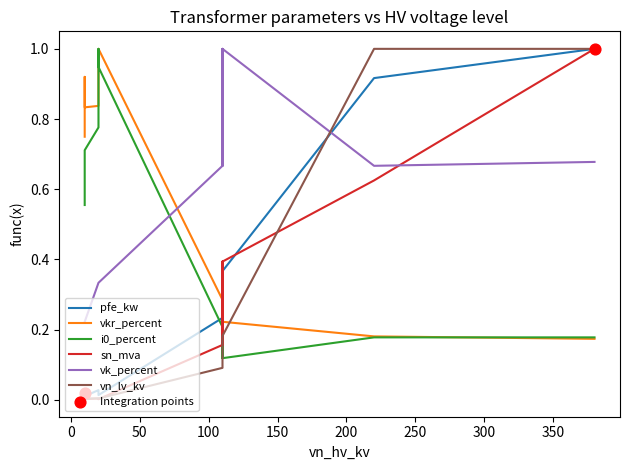

Is the value of vkr_percent at 110 greater than the value of pfe_kw at 10?

Yes